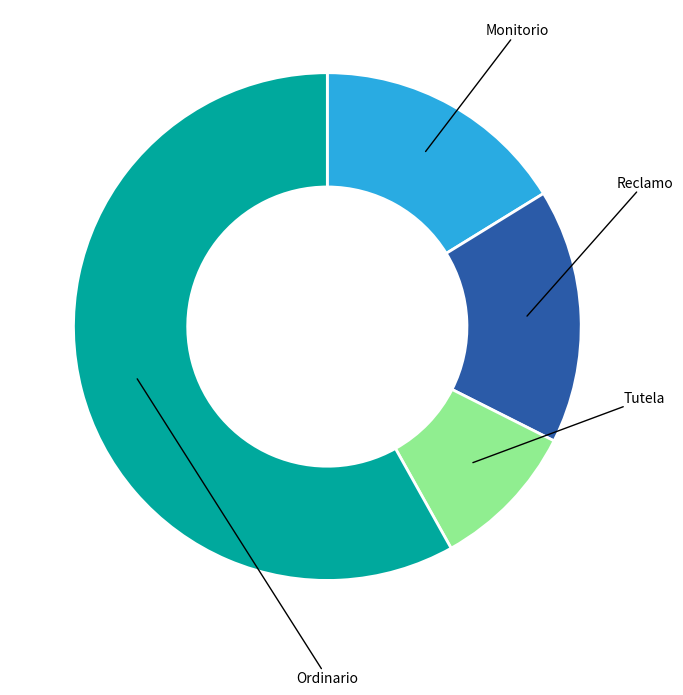

What percentage is the Monitorio slice, to the nearest percent?

16%